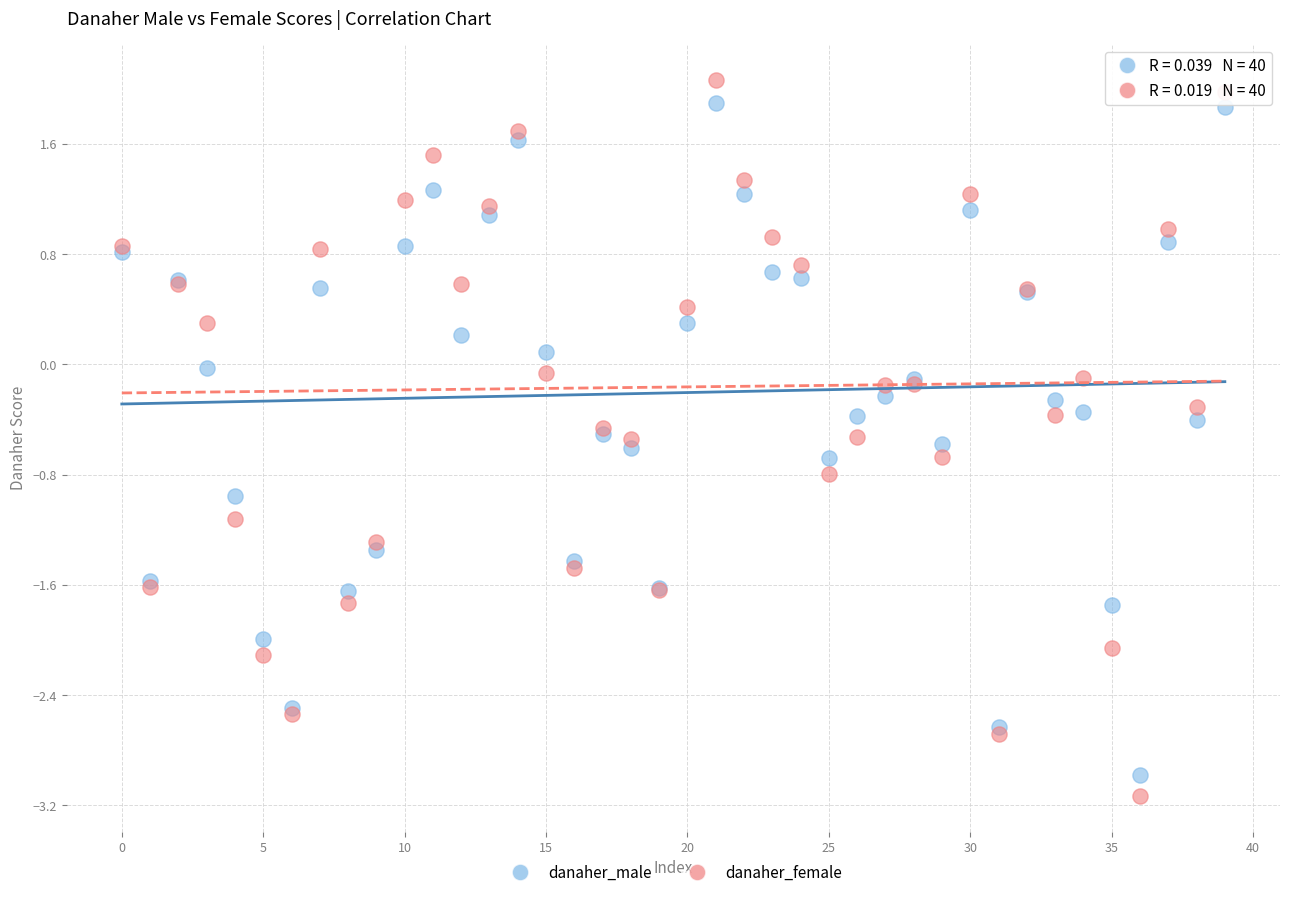

What are all the series names shown in the legend?

danaher_male, danaher_female